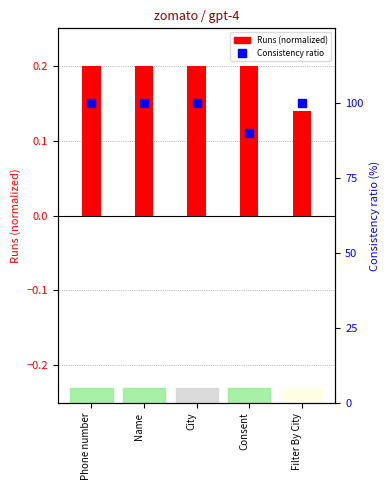

What is the sum of all Consistency ratio values?

490.0